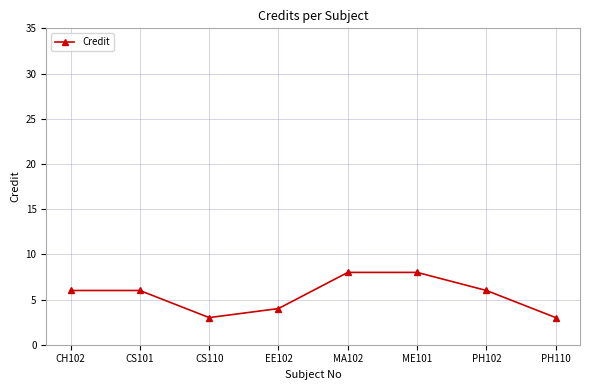

The chart shows a value of 3 at PH102. True or false?

False